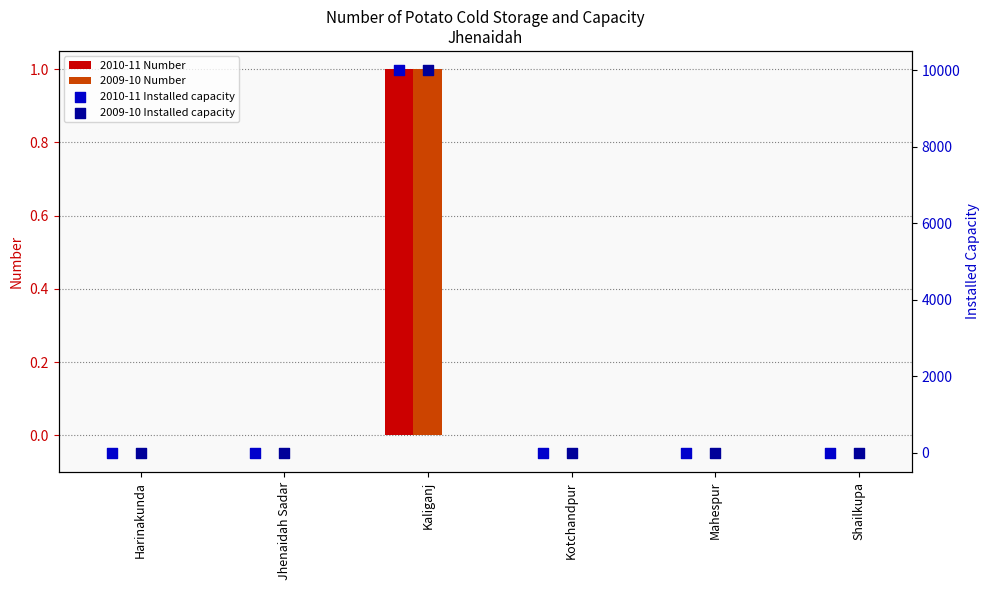

What are all the series names shown in the legend?

2010-11 Number, 2009-10 Number, 2010-11 Installed capacity, 2009-10 Installed capacity